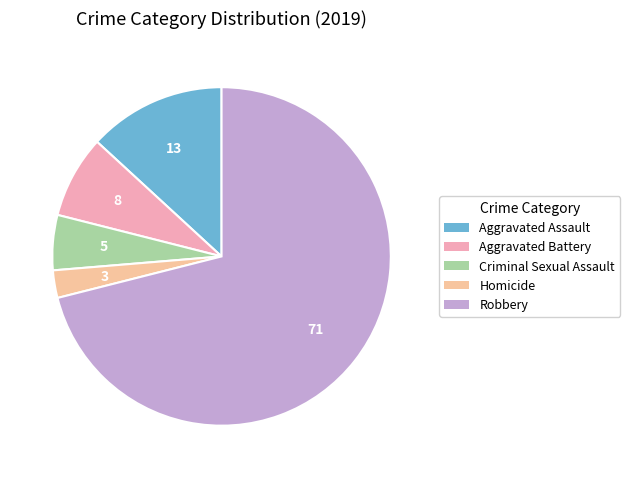

How many slices are in this pie chart?

5